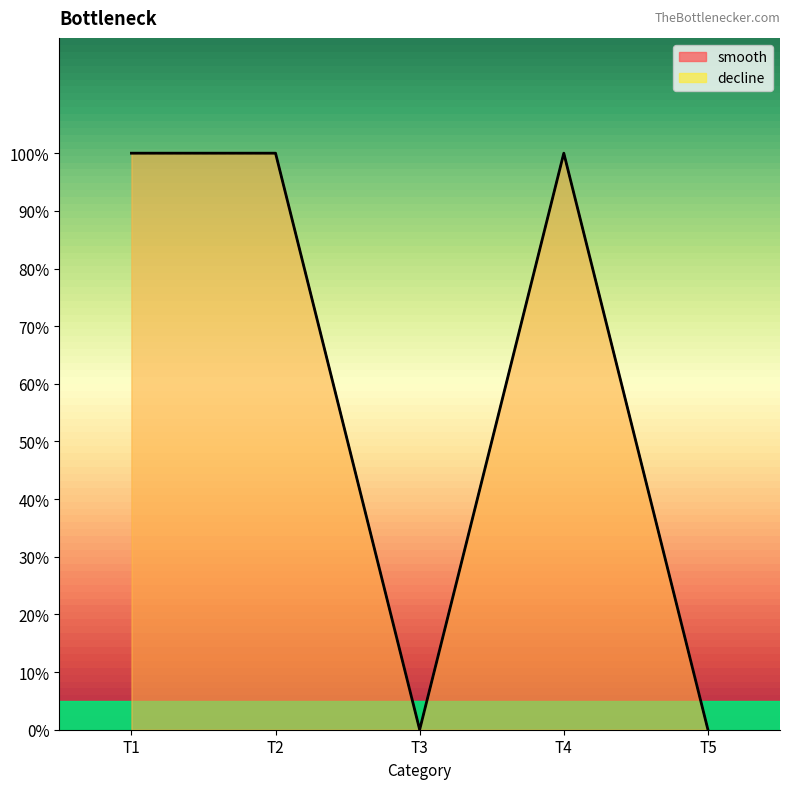

How many lines are shown in the chart?

2